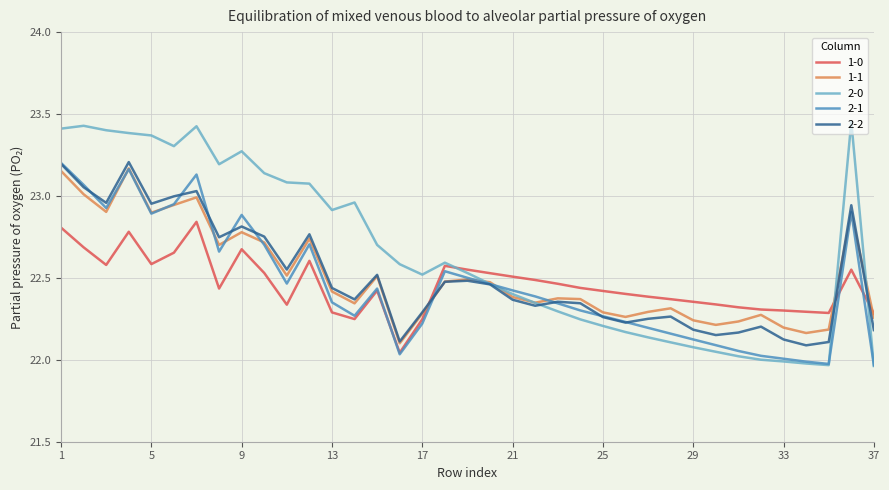

Which series has the largest total across all categories?

2-0